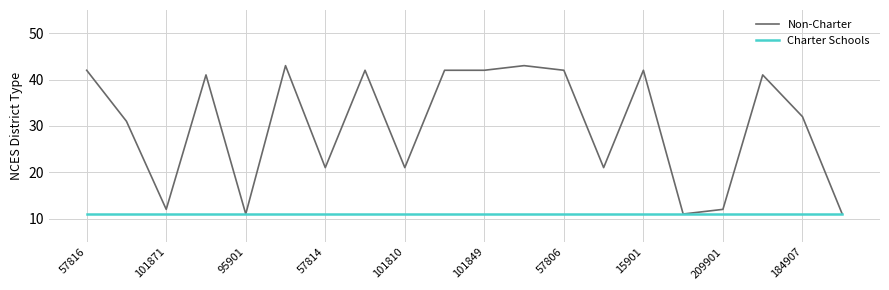

How many categories are shown in the chart?

20